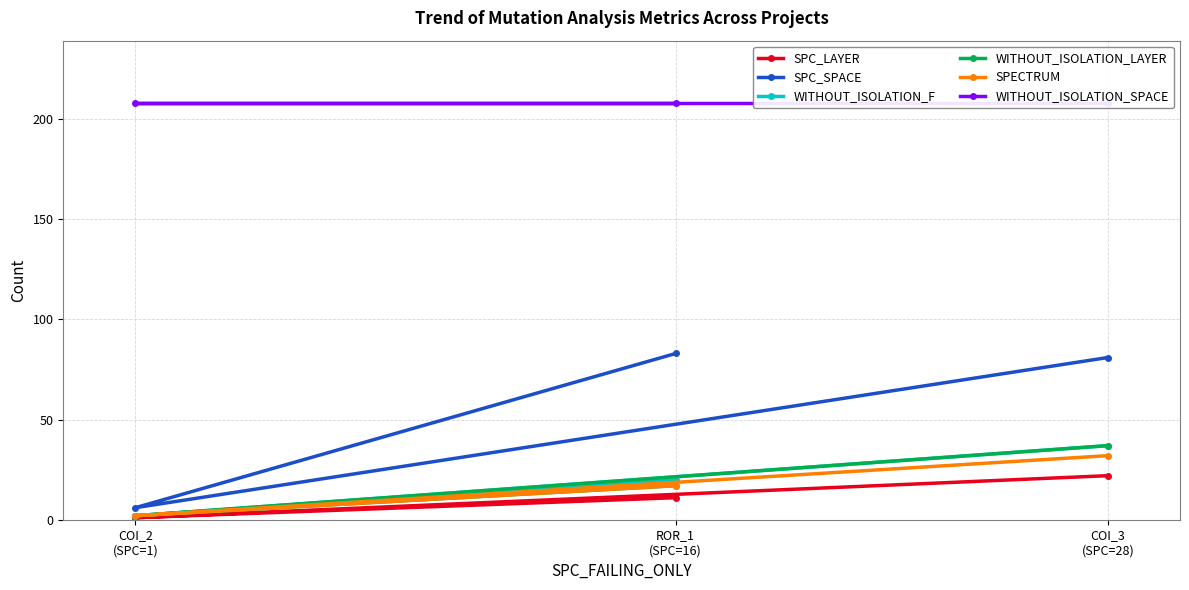

What is the smallest value displayed?

1